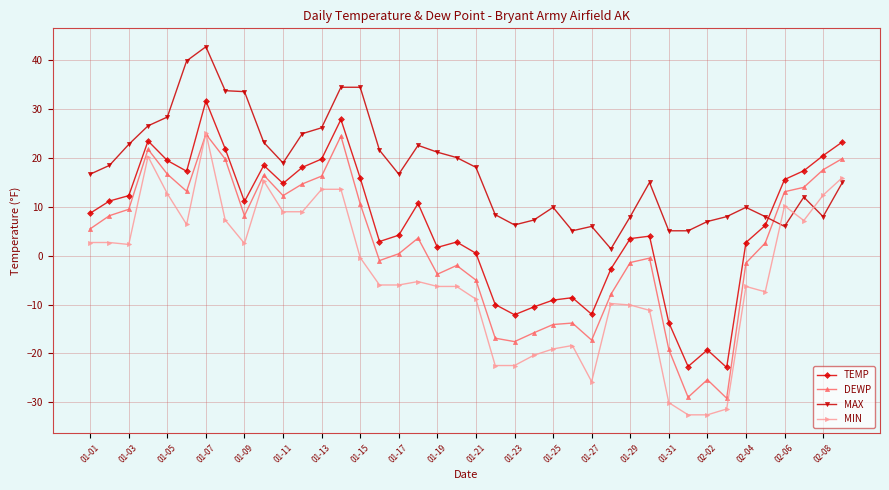

What is the highest value of the MIN series?

25.2